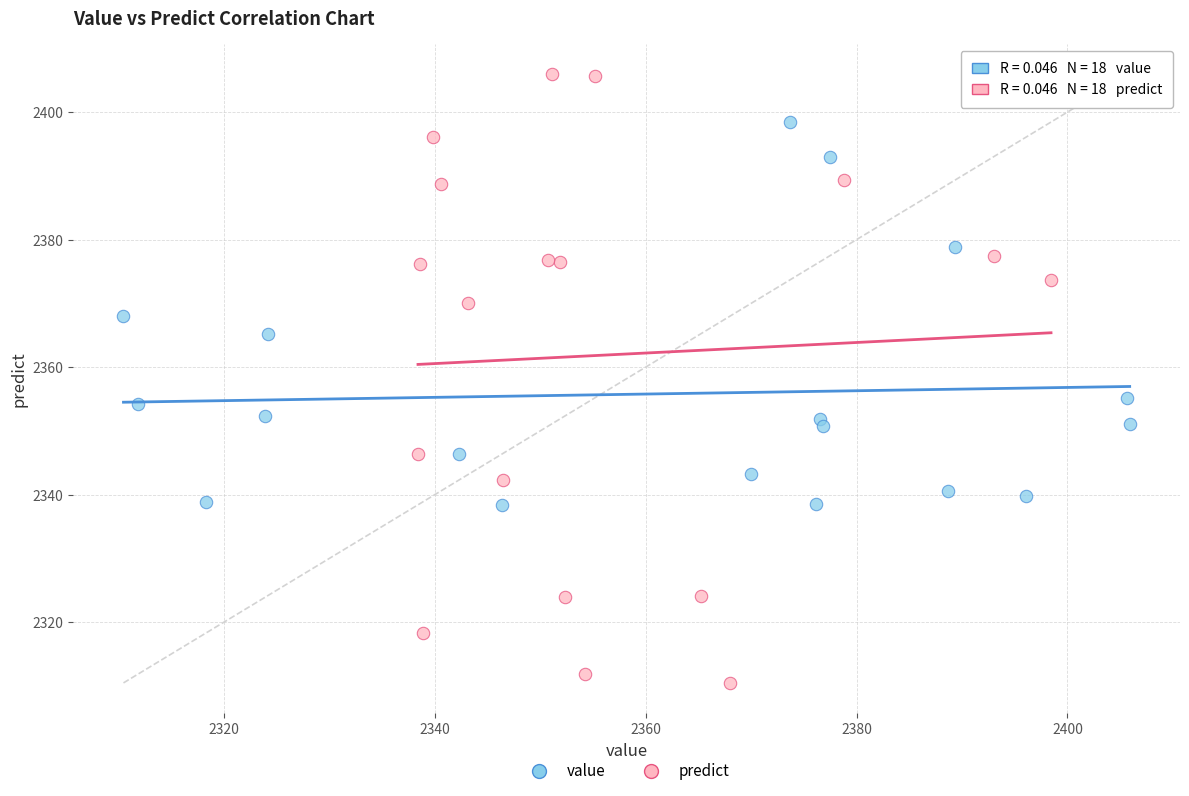

Which series has the widest spread of Y values?

predict